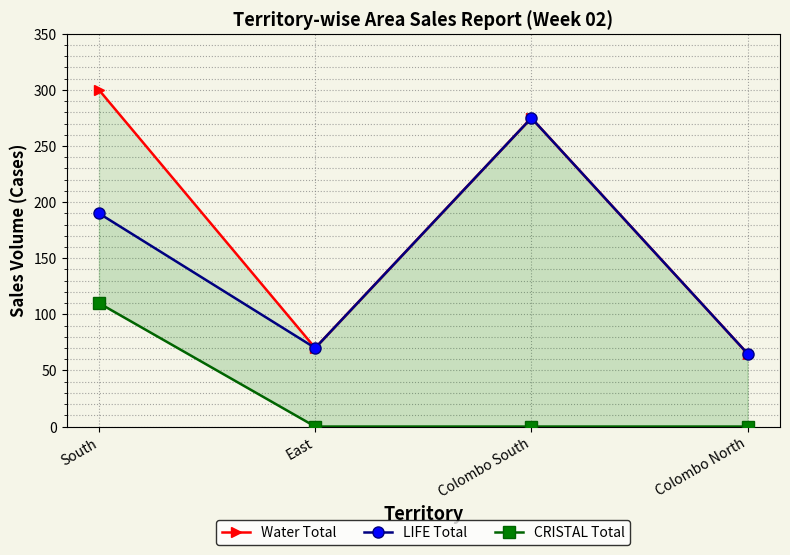

How many lines are shown in the chart?

3